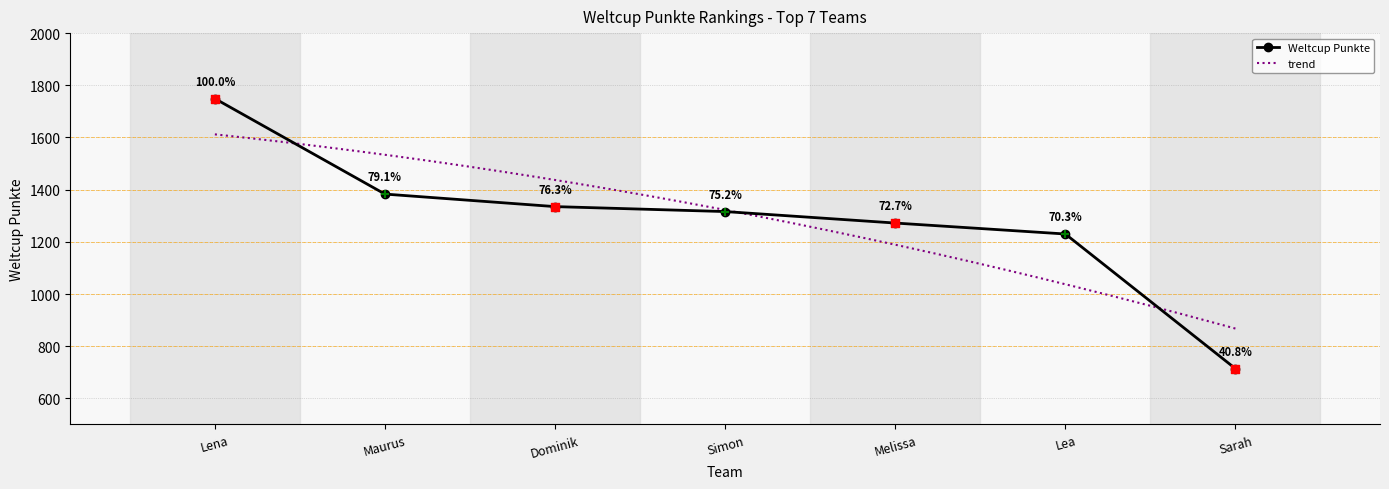

Approximately how many times larger is the value at Simon compared to Lena?

0.8